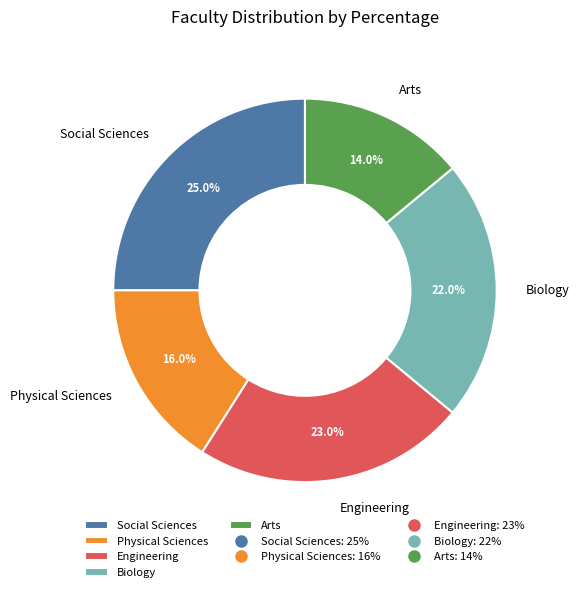

The Engineering slice represents 23% of the pie. True or false?

True